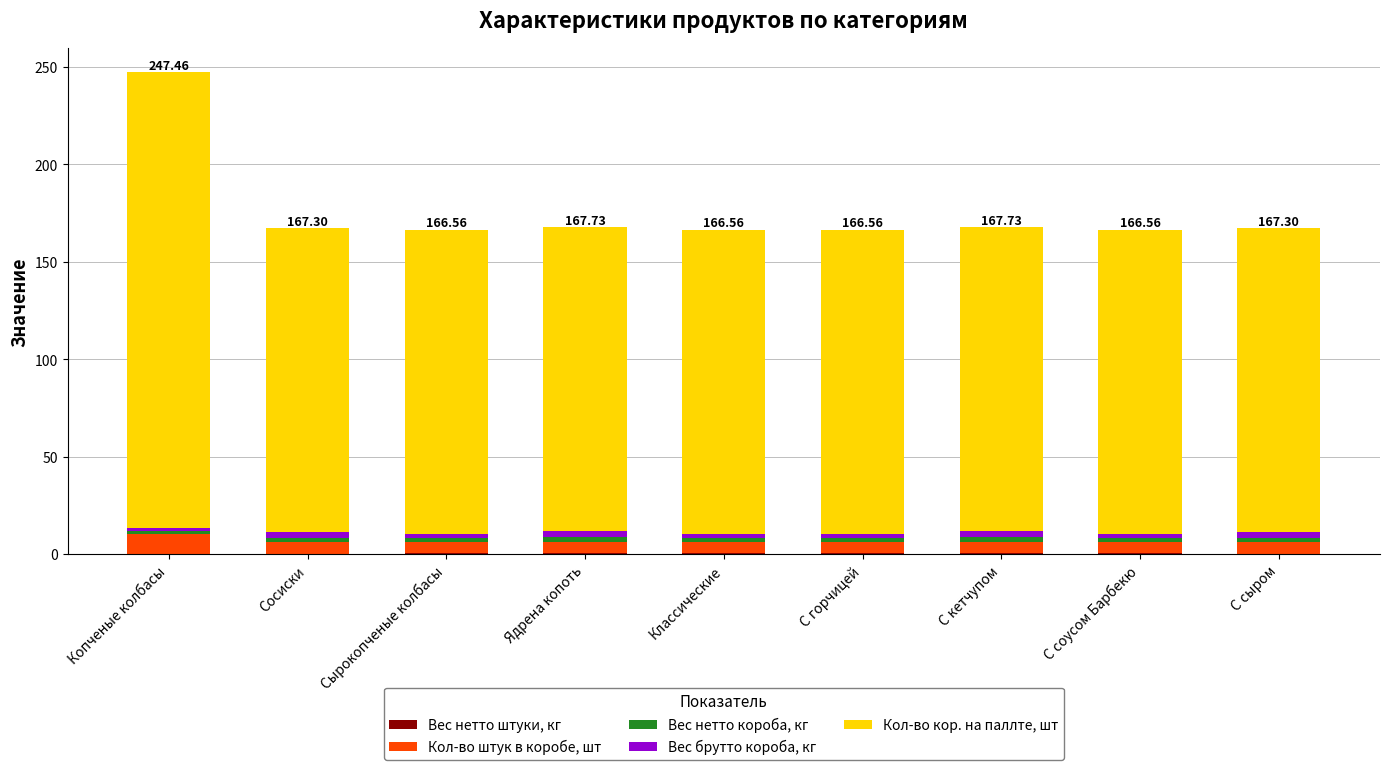

At which category is the sum across all series the highest?

Копченые колбасы